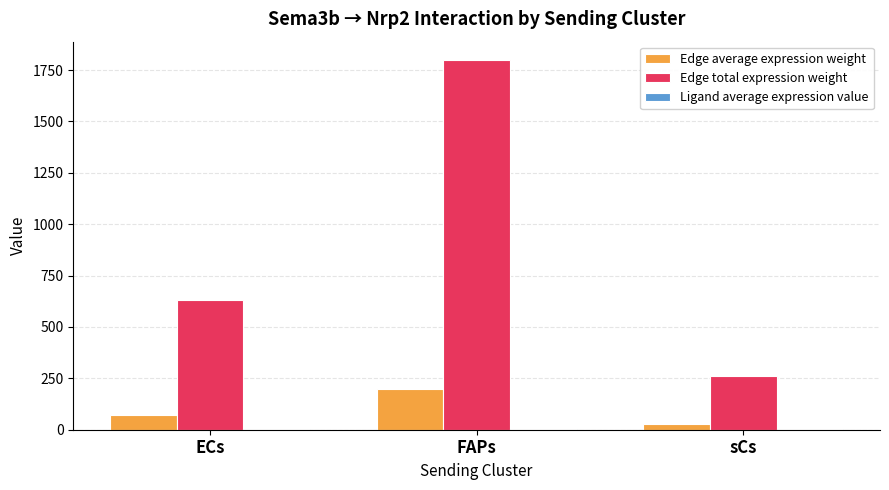

Are the bars grouped side by side (vs. stacked)?

Yes